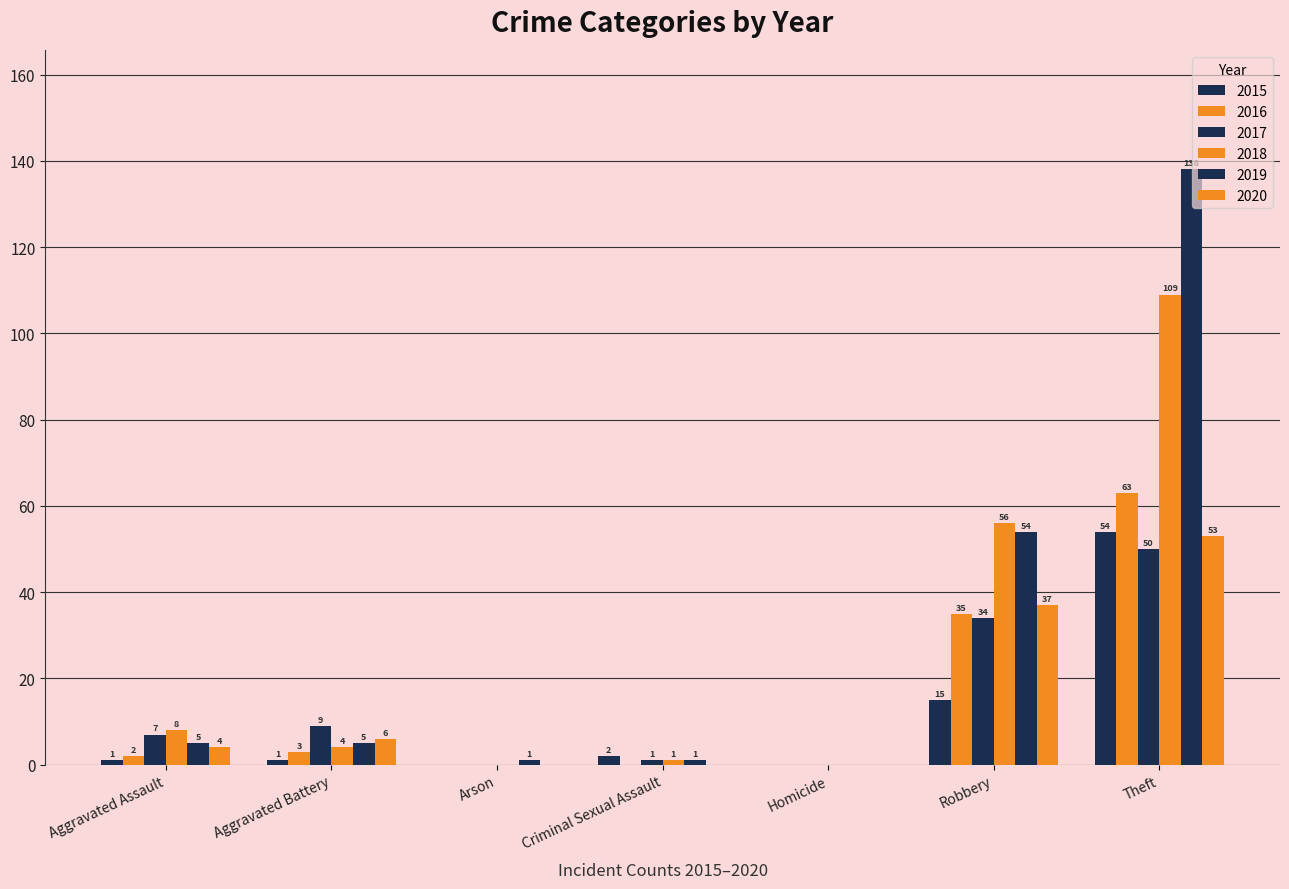

Reading left to right, extract all data points from this chart.

2015: Aggravated Assault=1	Aggravated Battery=1	Arson=0	Criminal Sexual Assault=2	Homicide=0	Robbery=15	Theft=54
2016: Aggravated Assault=2	Aggravated Battery=3	Arson=0	Criminal Sexual Assault=0	Homicide=0	Robbery=35	Theft=63
2017: Aggravated Assault=7	Aggravated Battery=9	Arson=0	Criminal Sexual Assault=1	Homicide=0	Robbery=34	Theft=50
2018: Aggravated Assault=8	Aggravated Battery=4	Arson=0	Criminal Sexual Assault=1	Homicide=0	Robbery=56	Theft=109
2019: Aggravated Assault=5	Aggravated Battery=5	Arson=1	Criminal Sexual Assault=1	Homicide=0	Robbery=54	Theft=138
2020: Aggravated Assault=4	Aggravated Battery=6	Arson=0	Criminal Sexual Assault=0	Homicide=0	Robbery=37	Theft=53